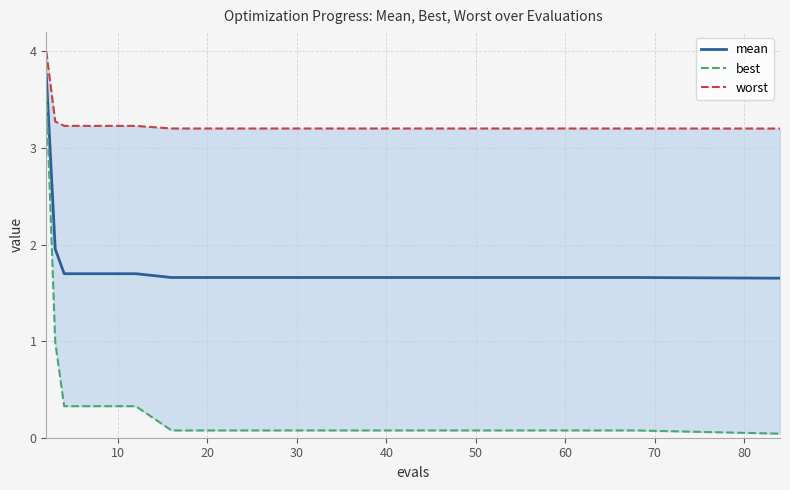

What is the difference between the maximum and minimum values in the best series?

3.5